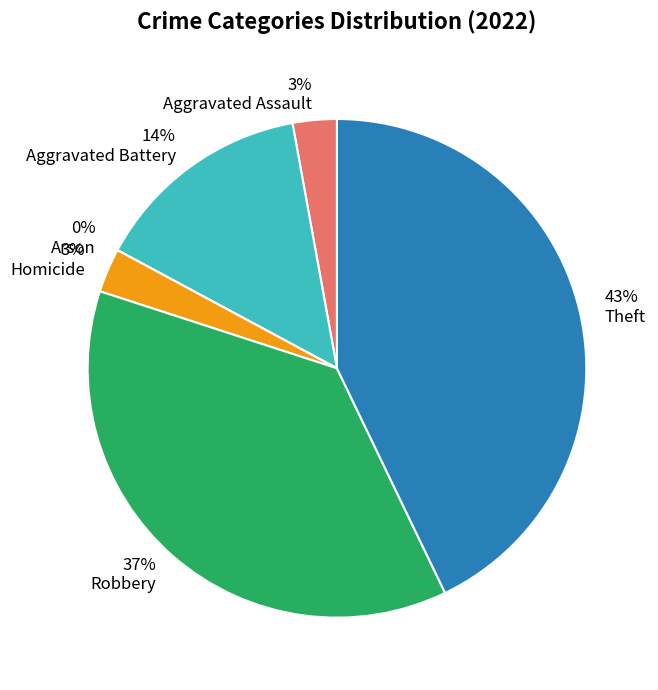

To the nearest percent, what is the combined percentage of Homicide and Aggravated Battery?

17%